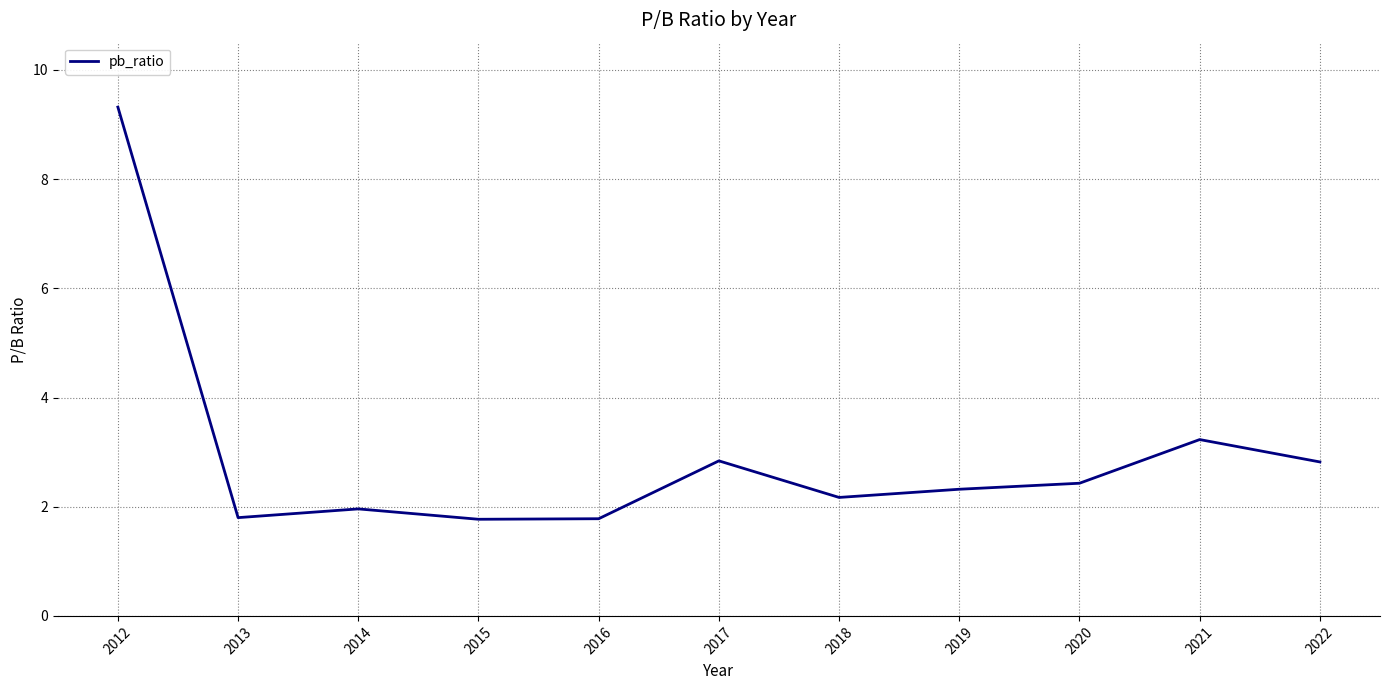

What is the change in value from 2015 to 2018?

+0.4